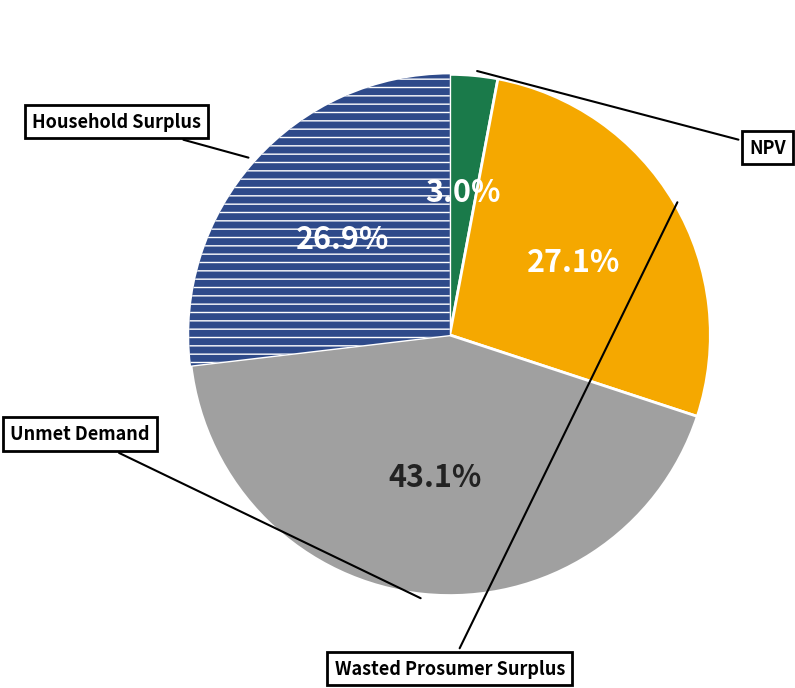

Count the number of slices in the pie.

4